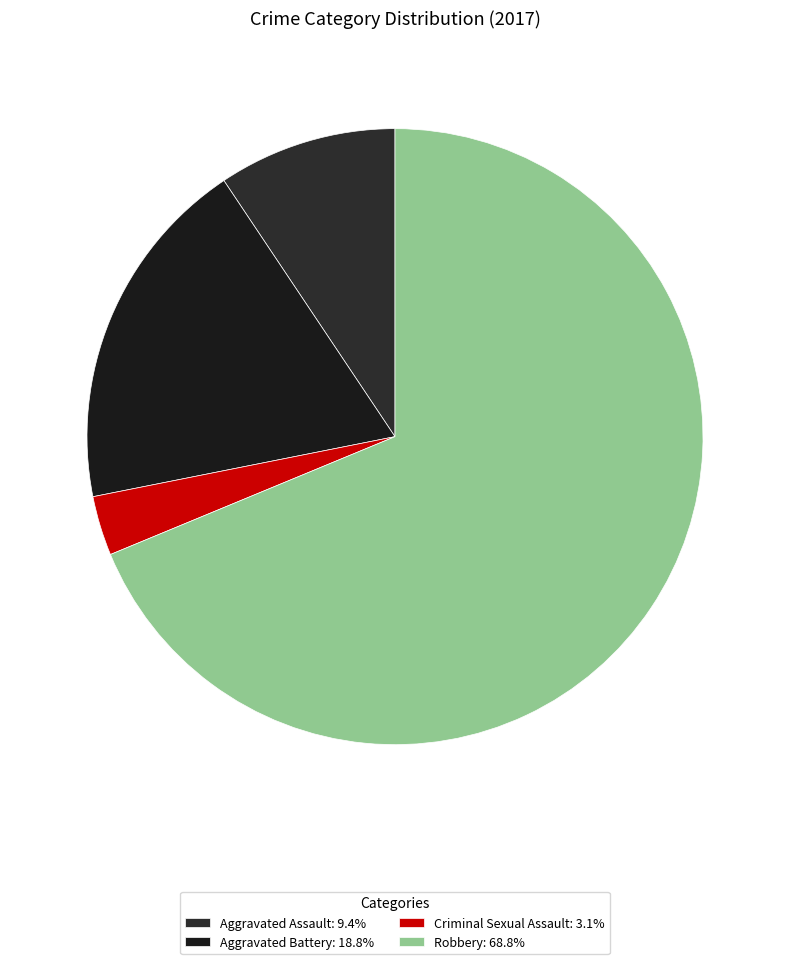

Which slice is the largest?

Robbery